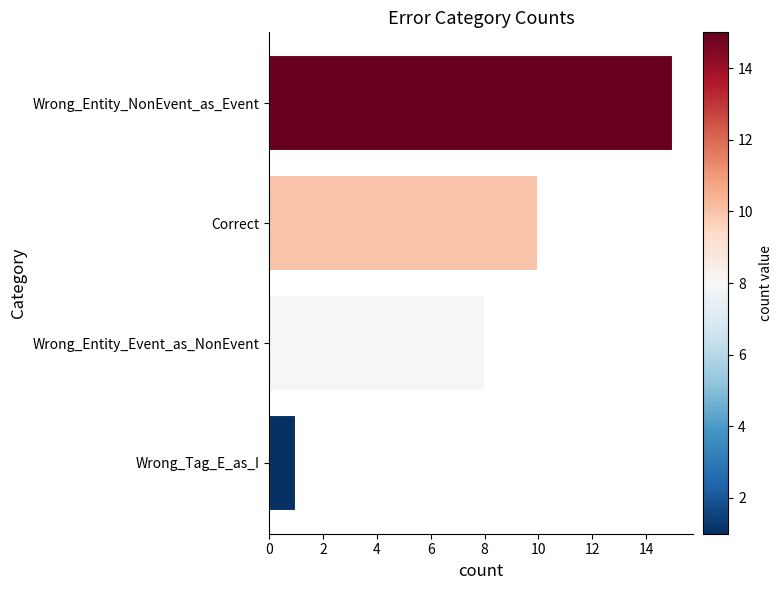

Are the bars horizontal?

Yes